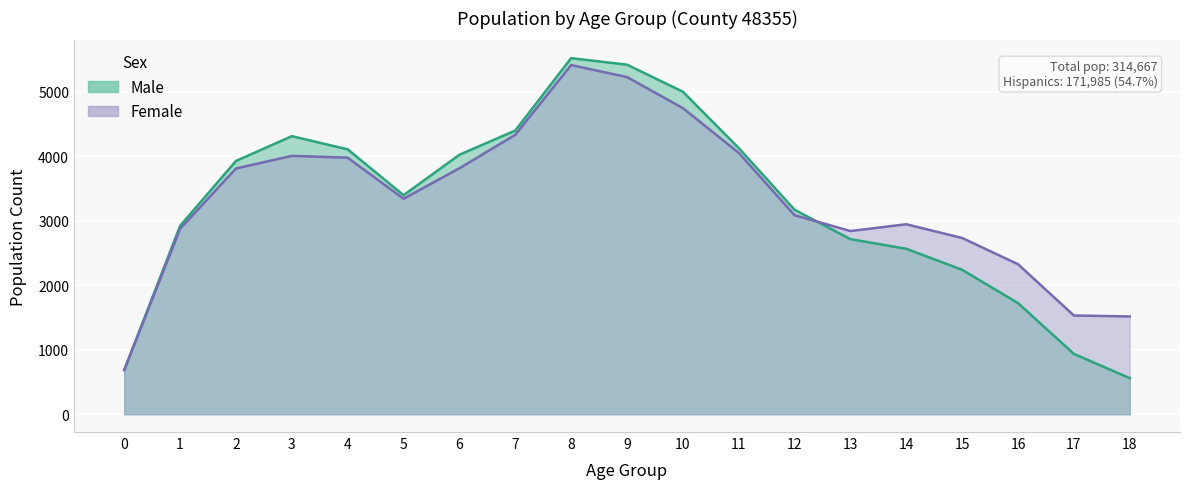

What is the value of the Male point at the 7th from the left?

4021